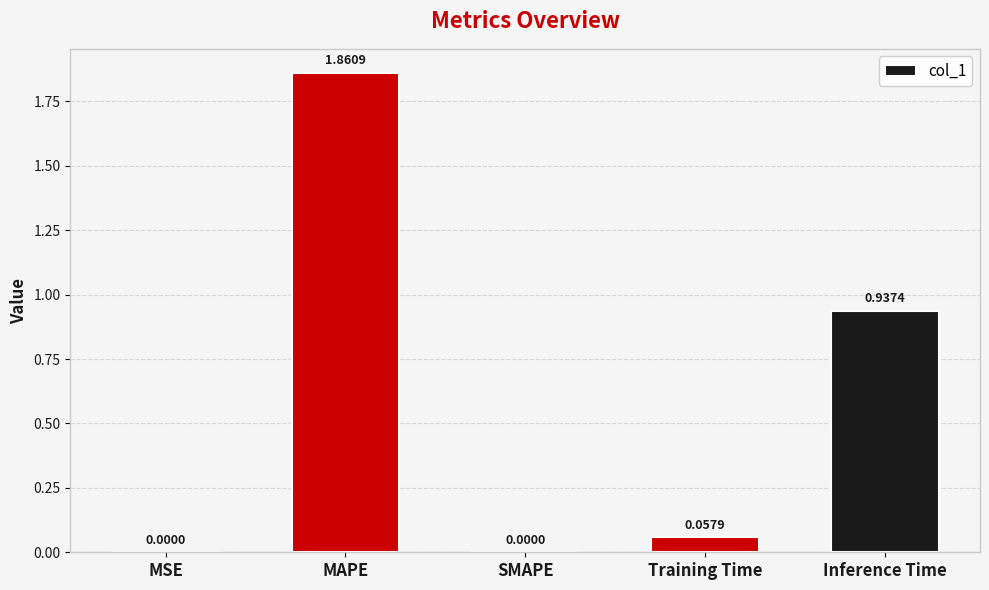

At which category does the chart reach its peak across all series?

MAPE